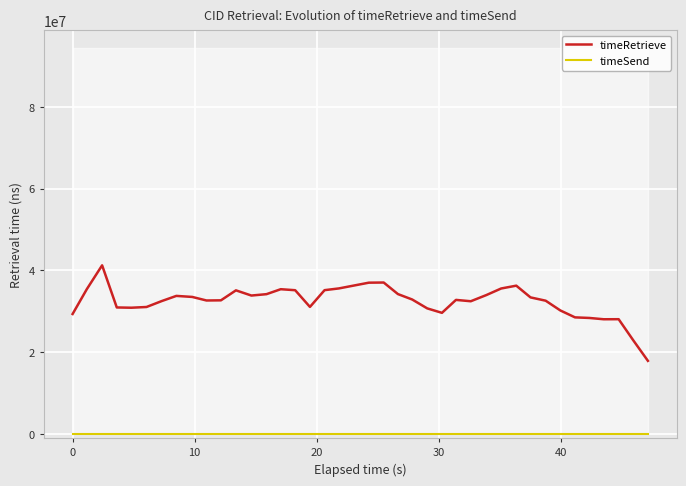

True or false: timeRetrieve and timeSend intersect in this chart.

False